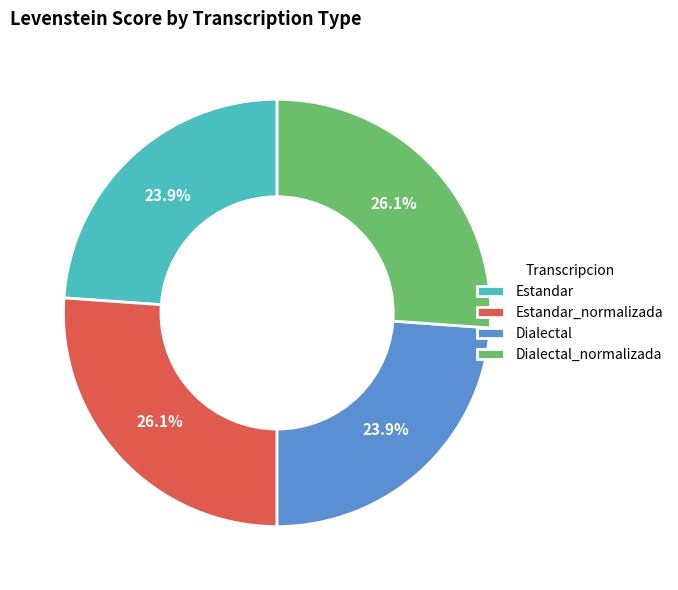

What is the total percentage of Dialectal and Dialectal_normalizada?

50.0%